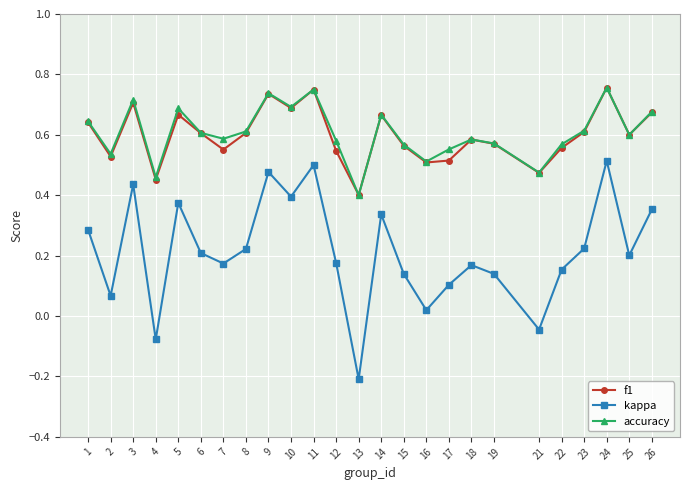

At which category does kappa reach its first local peak?

3